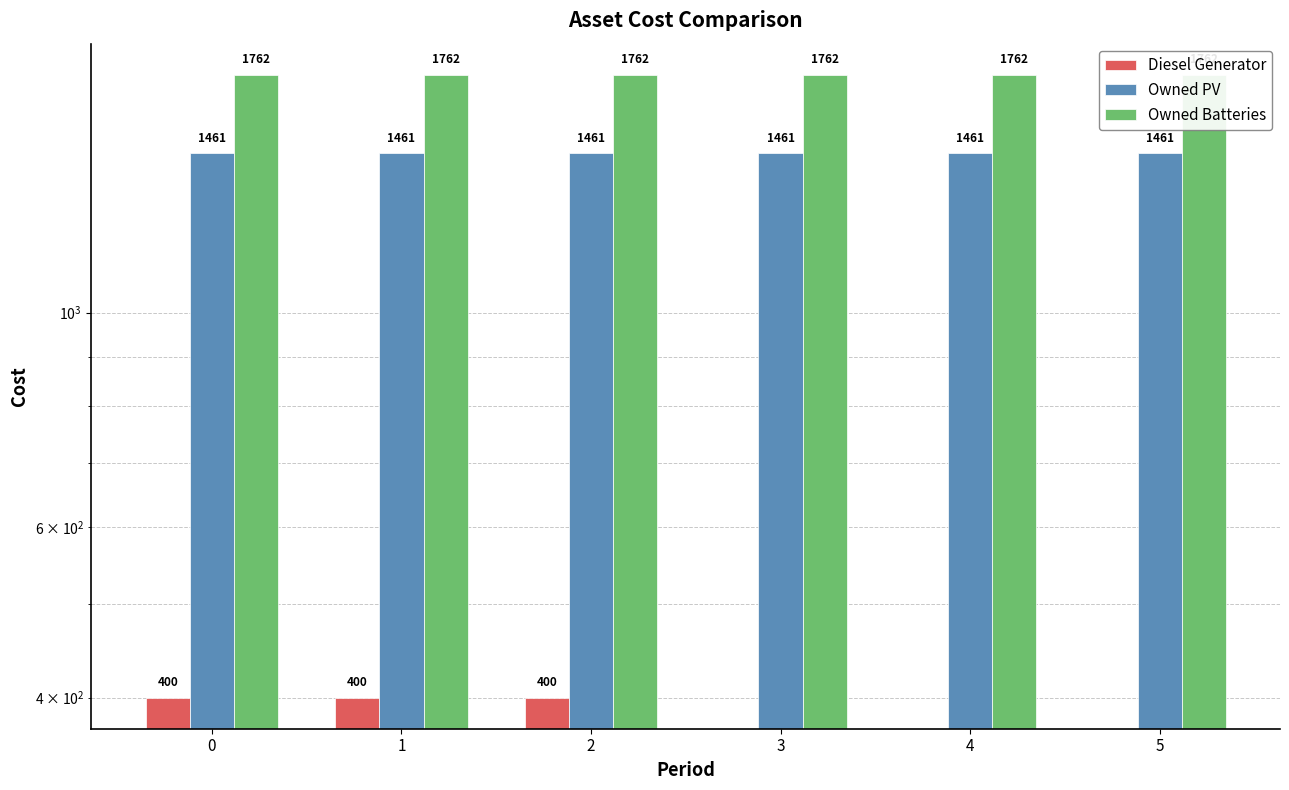

The value of Owned Batteries at 2 is 2917. True or false?

False